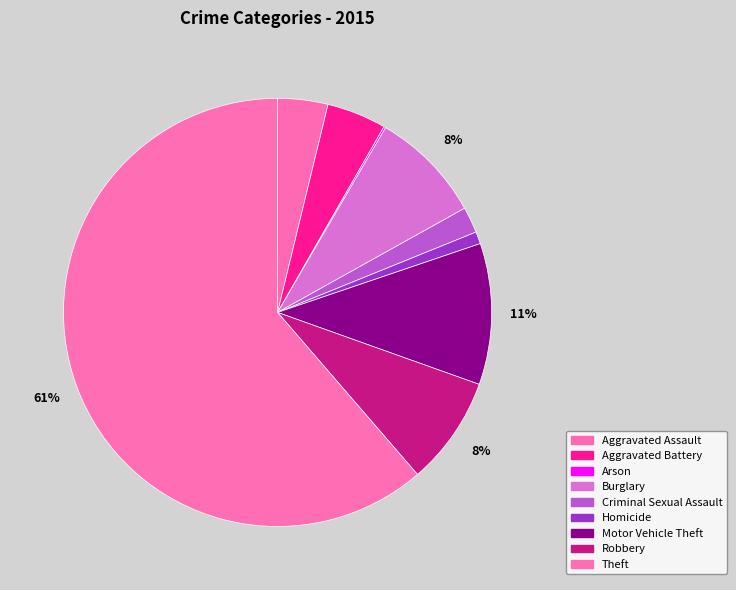

What is the total percentage of Aggravated Battery and Homicide?

5.4%